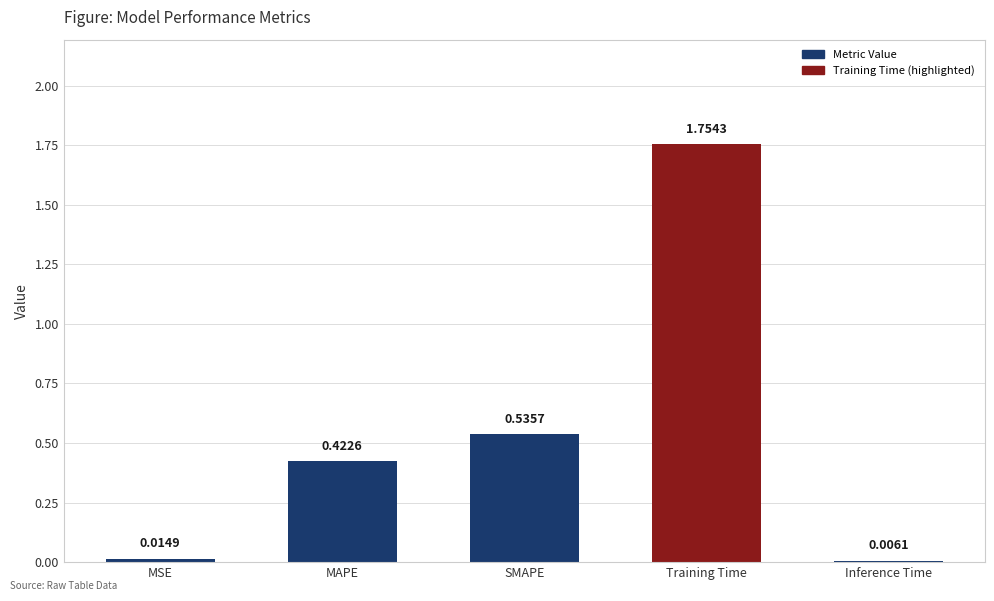

Which category has the highest value across all series?

Training Time